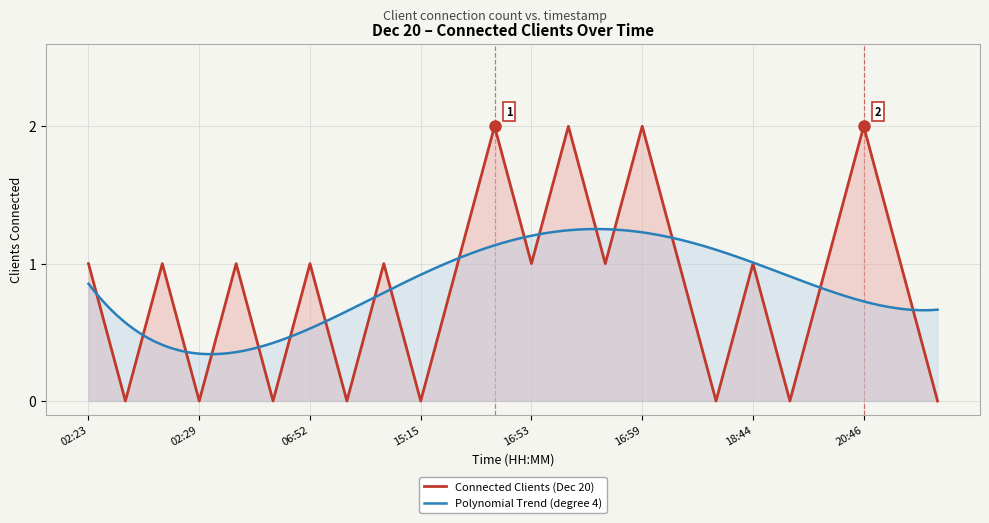

Between 15:38 and 20:46, which is larger?

20:46